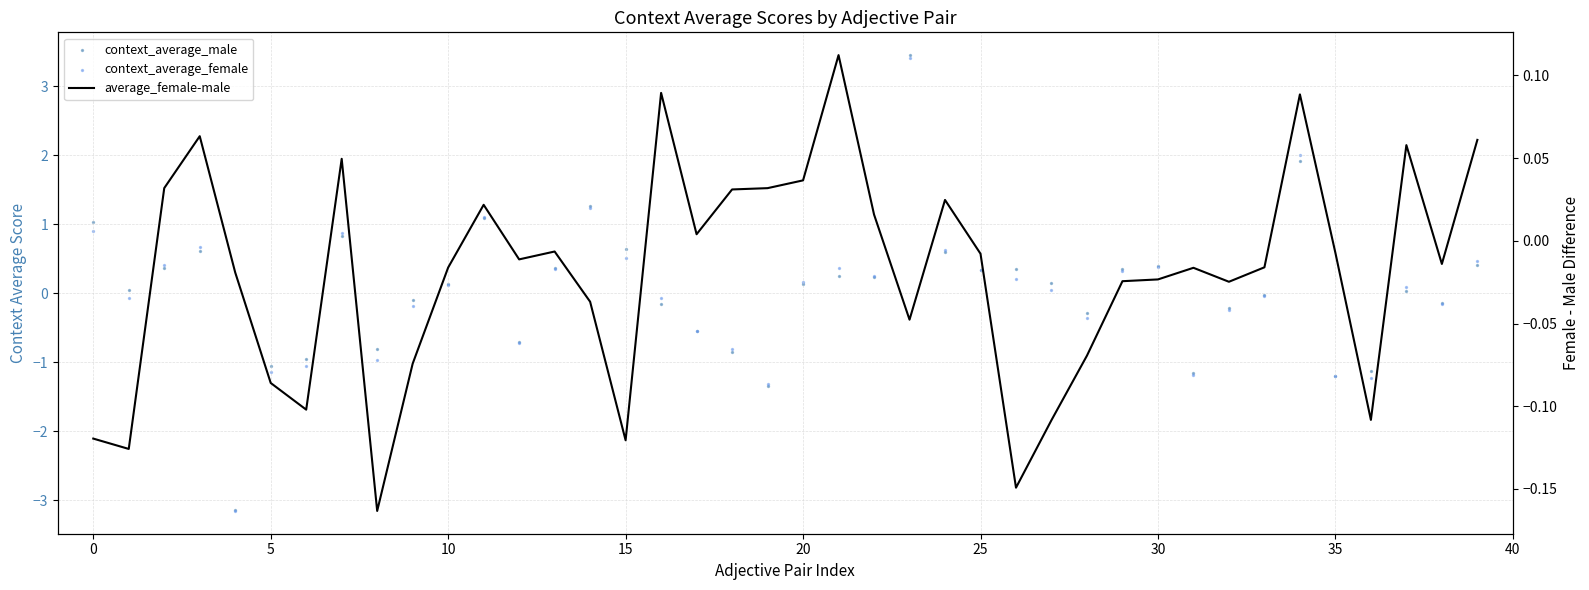

At which category is the sum across all series the highest?

23